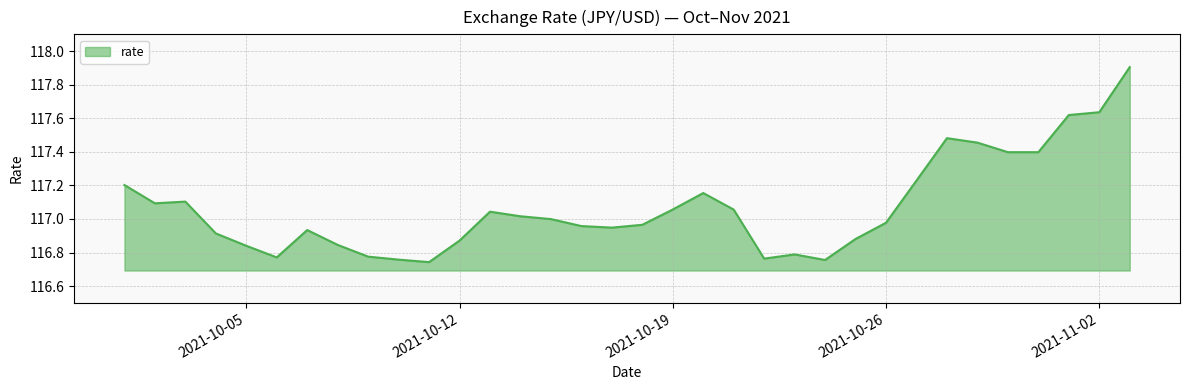

How many series are shown in this chart?

1